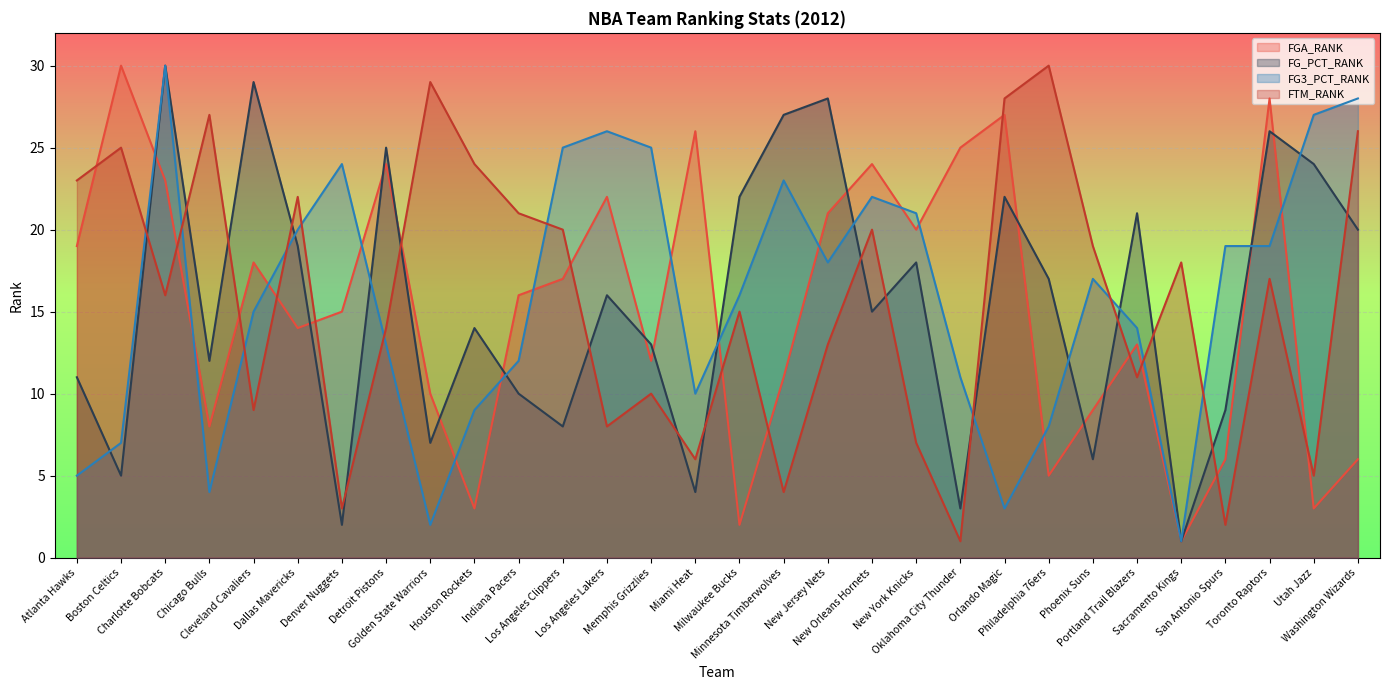

Where is the first local maximum for FG_PCT_RANK?

Charlotte Bobcats